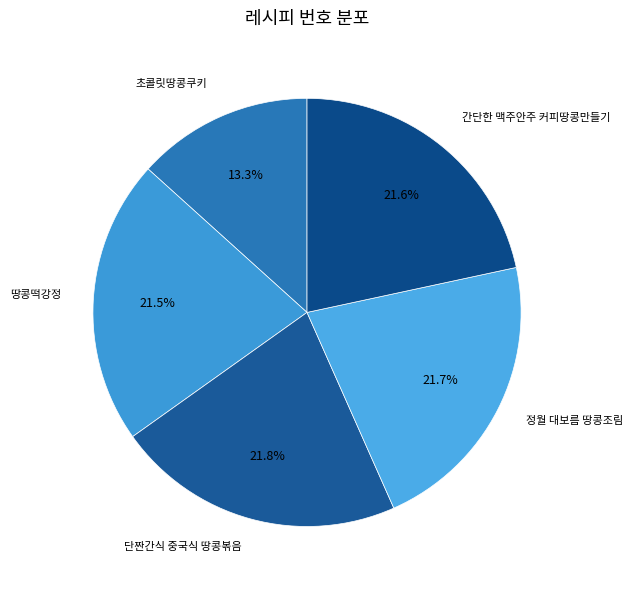

How many slices are in this pie chart?

5